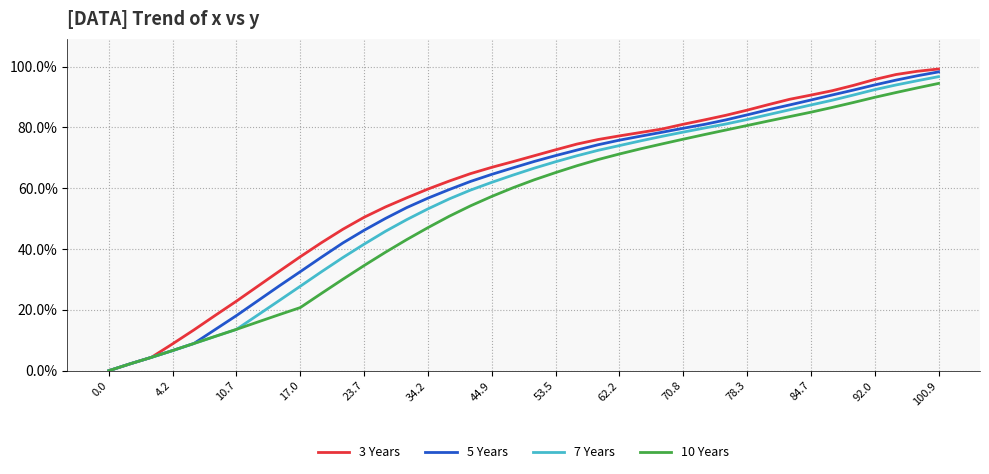

What is the difference between the second highest and minimum values in the 10 Years series?

0.9